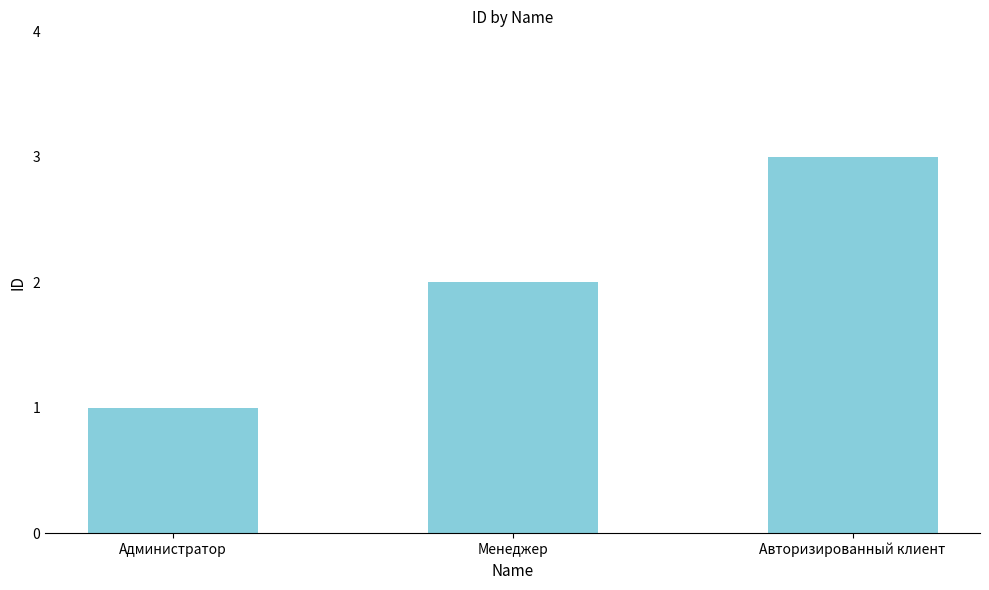

How many values are between 1 and 3?

3